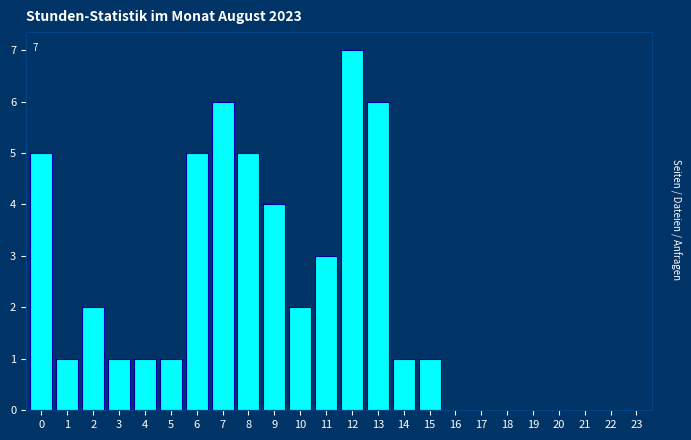

Reading left to right, list all the values displayed in this chart.

0=5	1=1	2=2	3=1	4=1	5=1	6=5	7=6	8=5	9=4	10=2	11=3	12=7	13=6	14=1	15=1	16=0	17=0	18=0	19=0	20=0	21=0	22=0	23=0